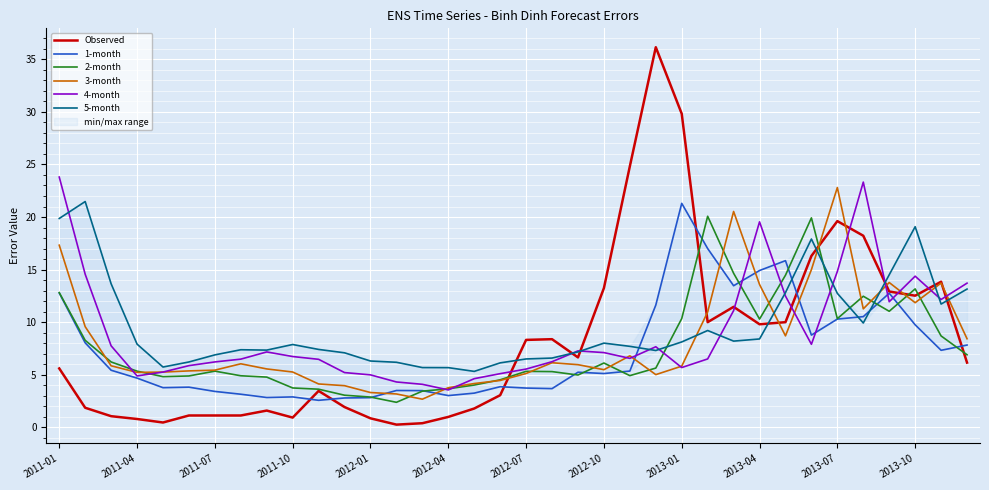

Which category has the highest value in the 3-month series?

2013-07